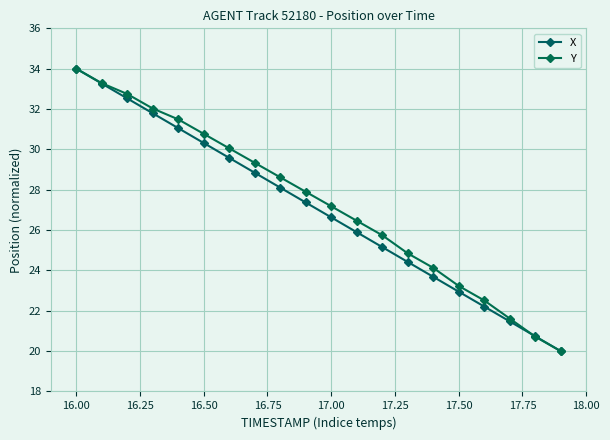

True or false: Y has more than 1 interior local peaks.

False